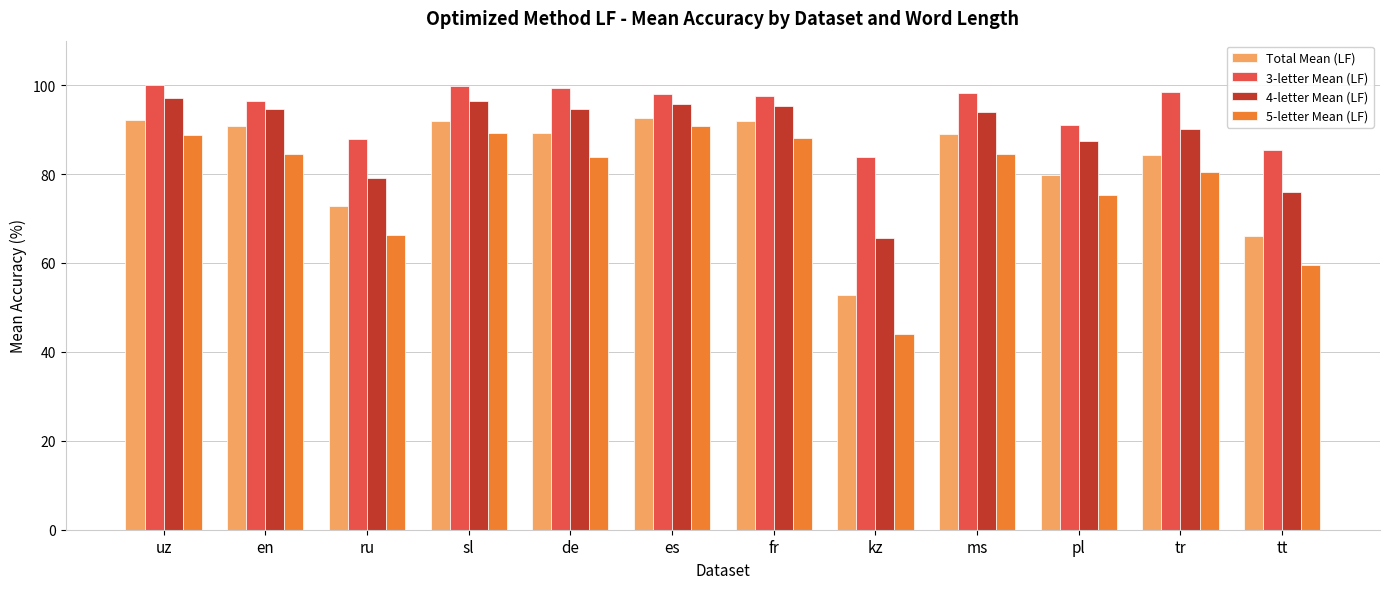

How many groups of bars are there?

12